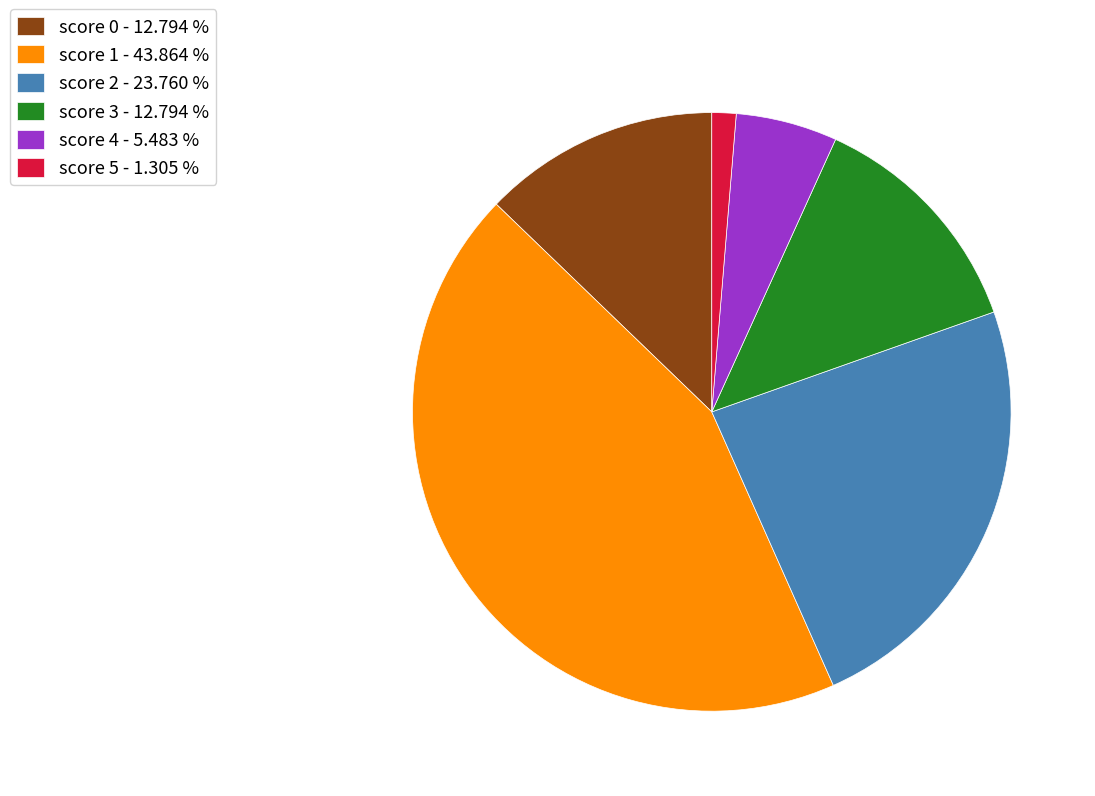

What is the ratio of the value at score 3 - 12.794 % to the value at score 5 - 1.305 %?

9.8